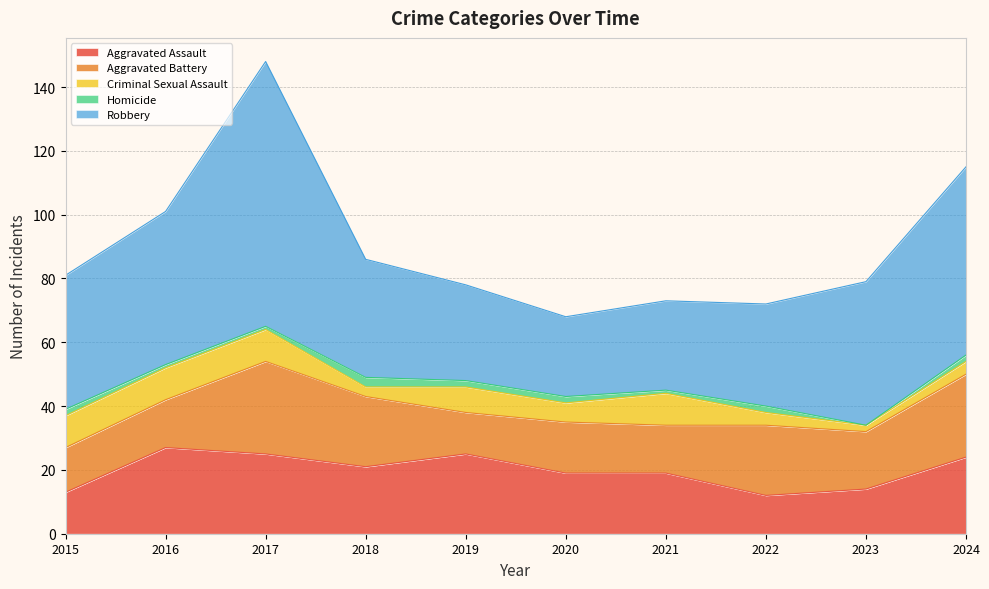

At which category does Aggravated Battery reach its first local valley?

2019